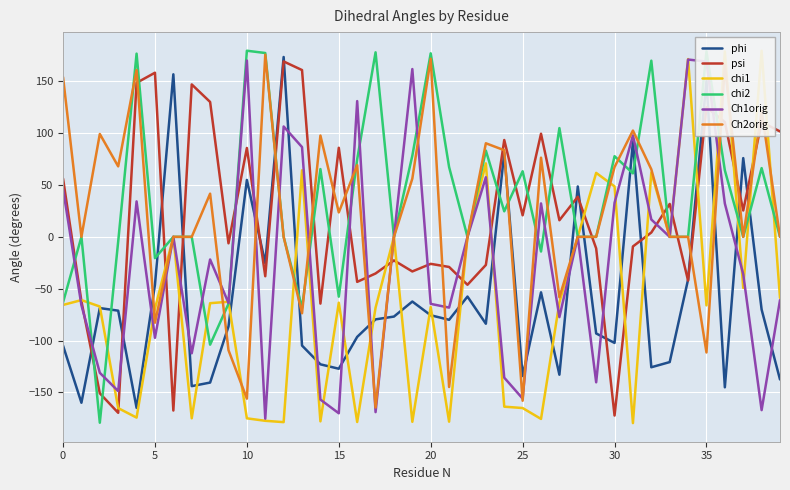

True or false: phi has a value of -127.2 at 15.

True